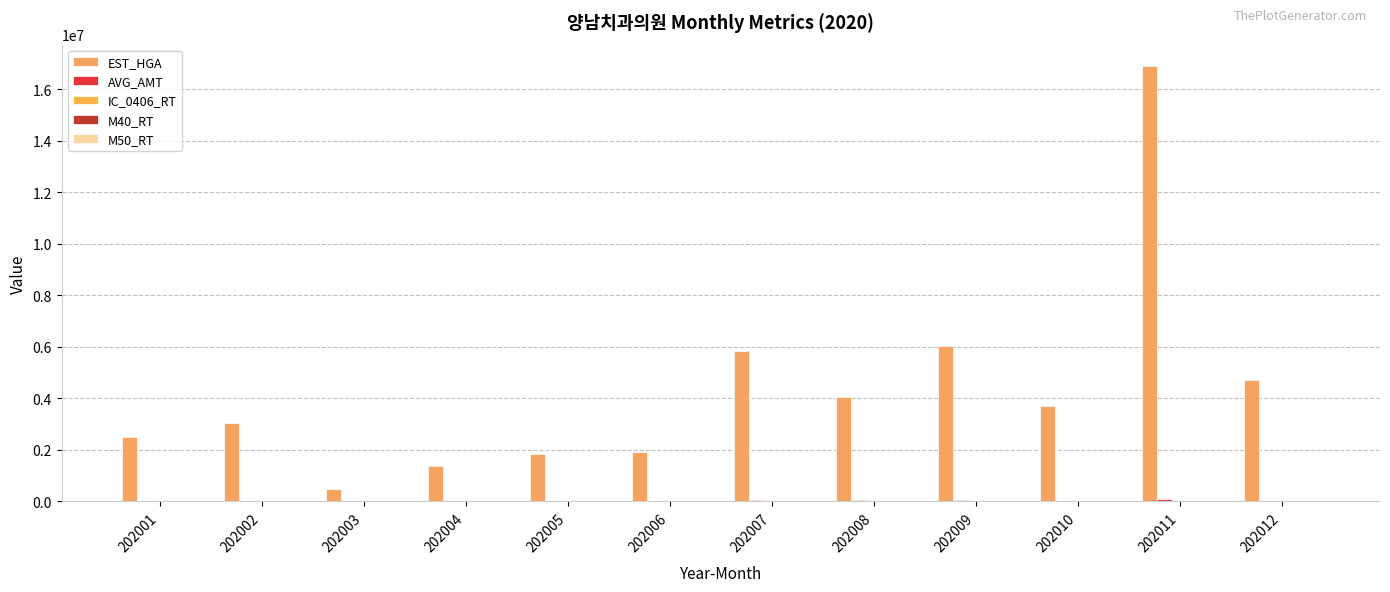

Are the bars grouped side by side (vs. stacked)?

Yes